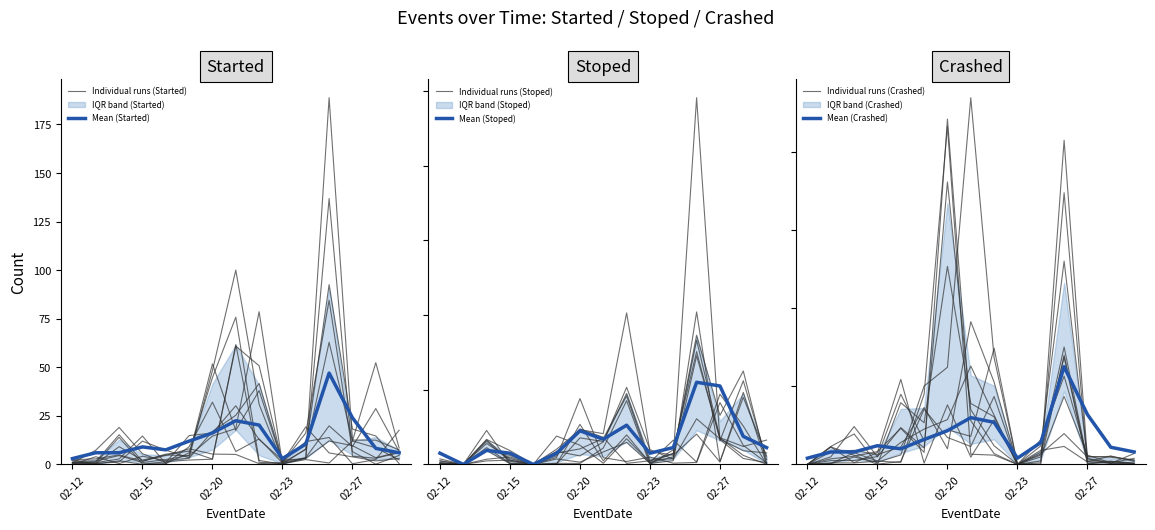

How many positive values does the Mean (Stoped) series have?

13